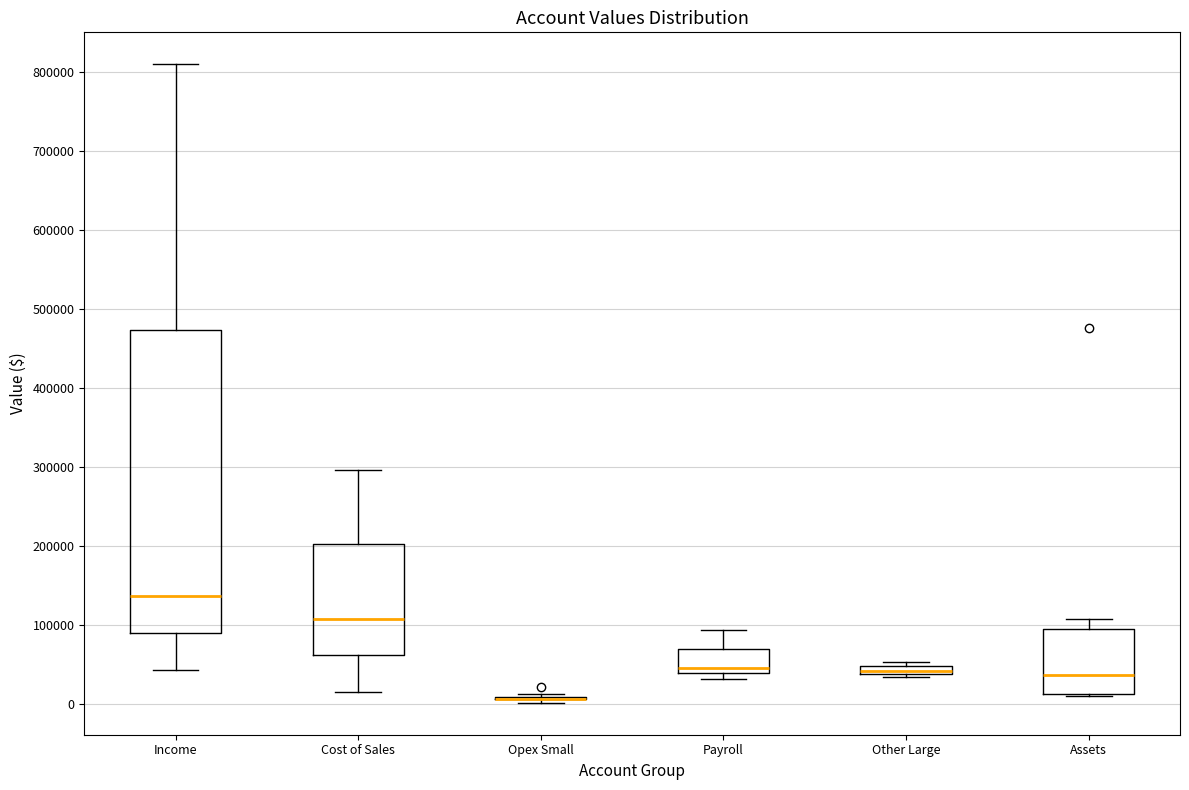

Comparing the boxes themselves (not the whiskers), which one is the tallest?

Income